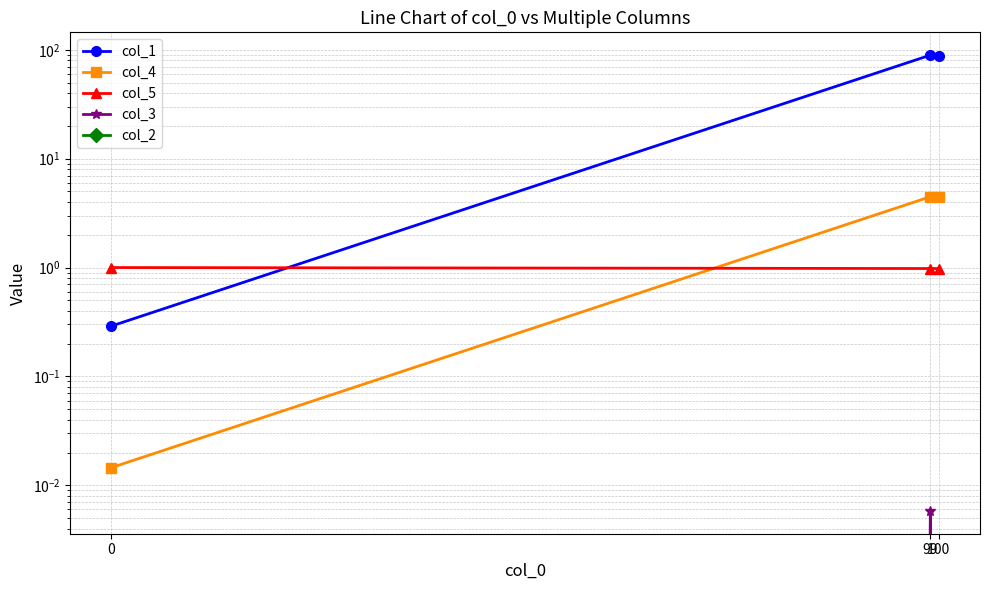

Reading right to left, transcribe all the data shown in this chart.

col_1: 88.3	89.3	0.3
col_4: 4.4	4.5	0.0
col_5: 1.0	1.0	1.0
col_3: 0.0	0.0	0.0
col_2: 0.0	0.0	0.0